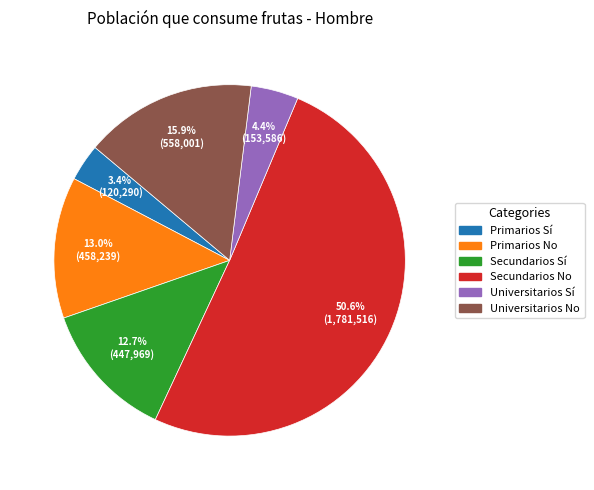

Does any single category account for the majority?

Yes